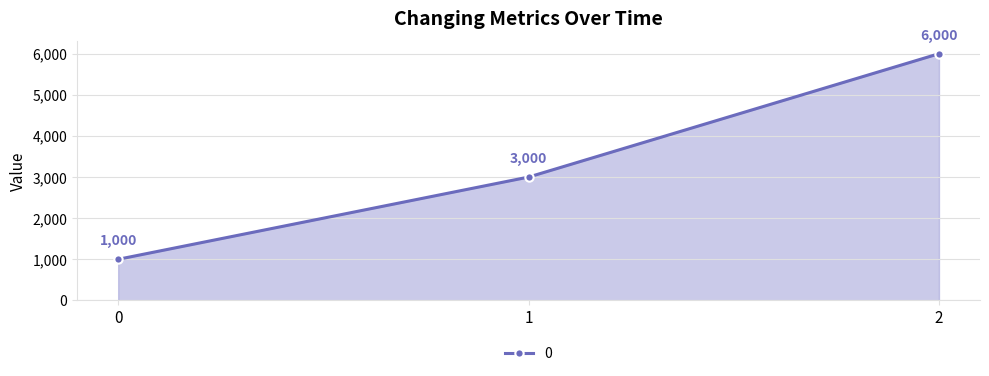

What is the value of the 3rd point from the left?

6000